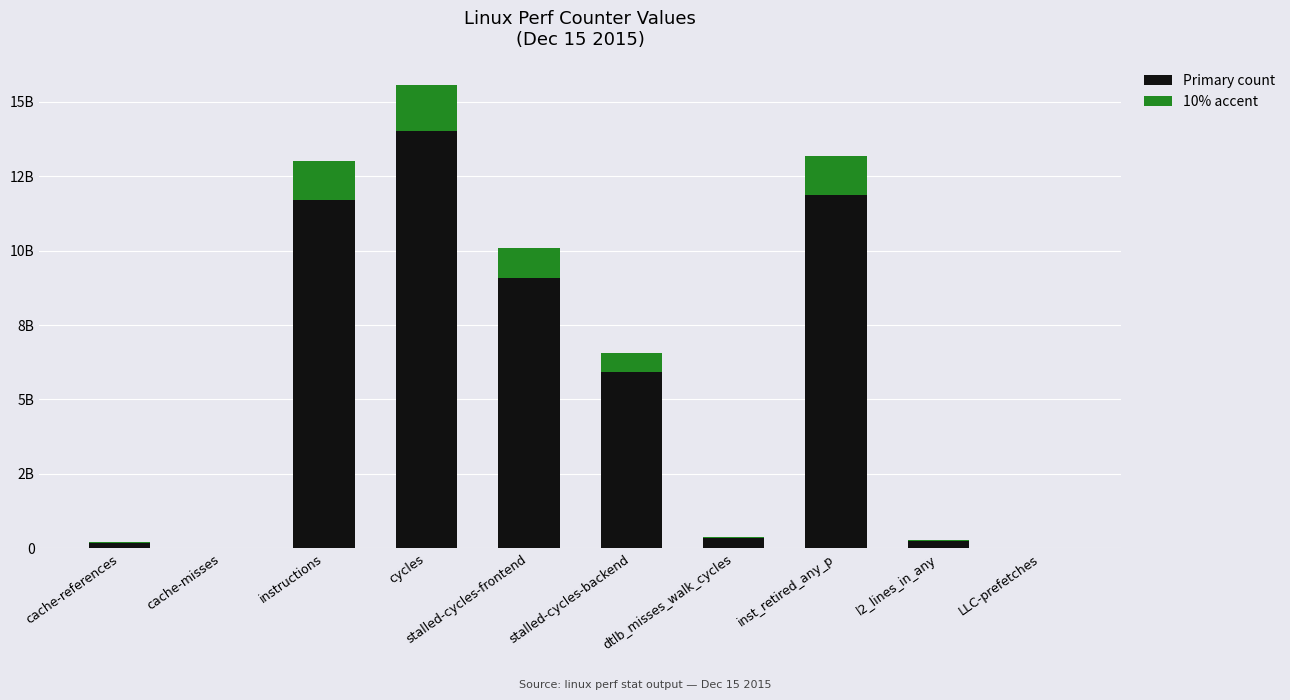

At which label does Primary count first exceed 5909914684?

instructions